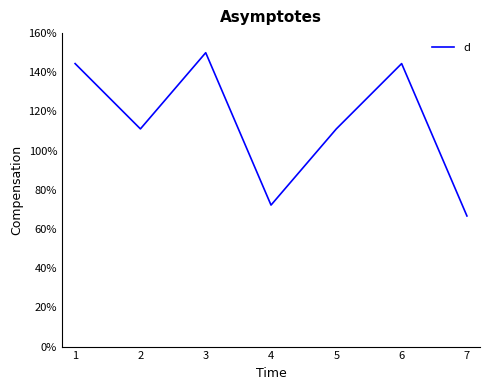

Reading left to right, list all the values displayed in this chart.

1.4	1.1	1.5	0.7	1.1	1.4	0.7